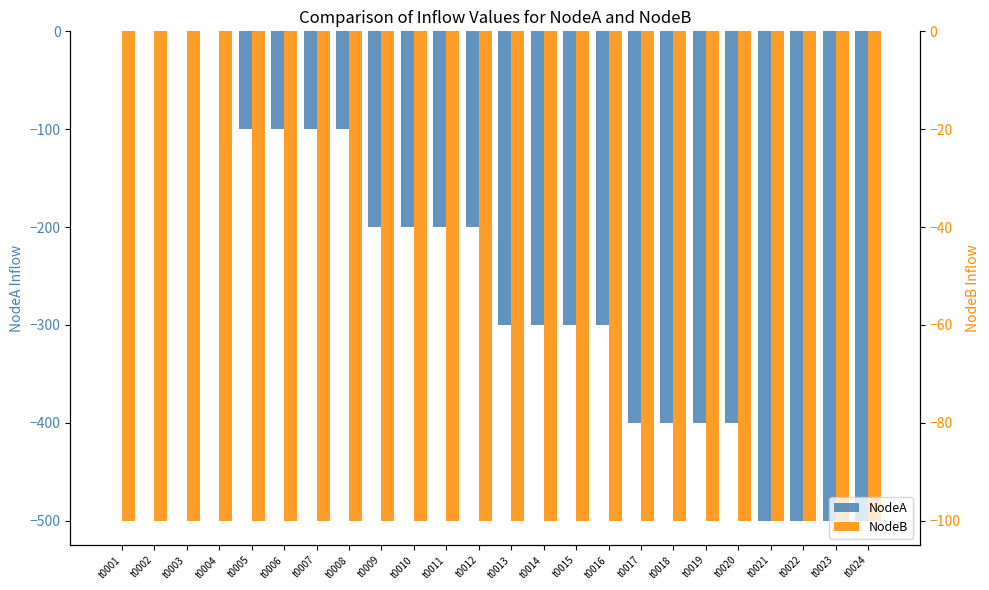

What is the average value of the NodeB series?

-100